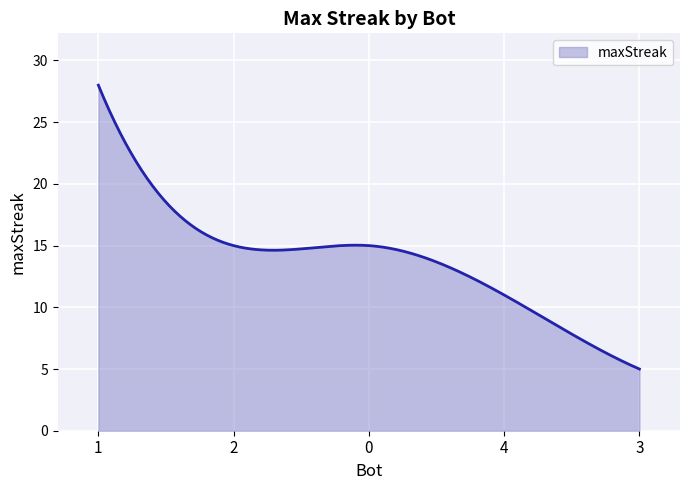

Count the number of data series in this chart.

1